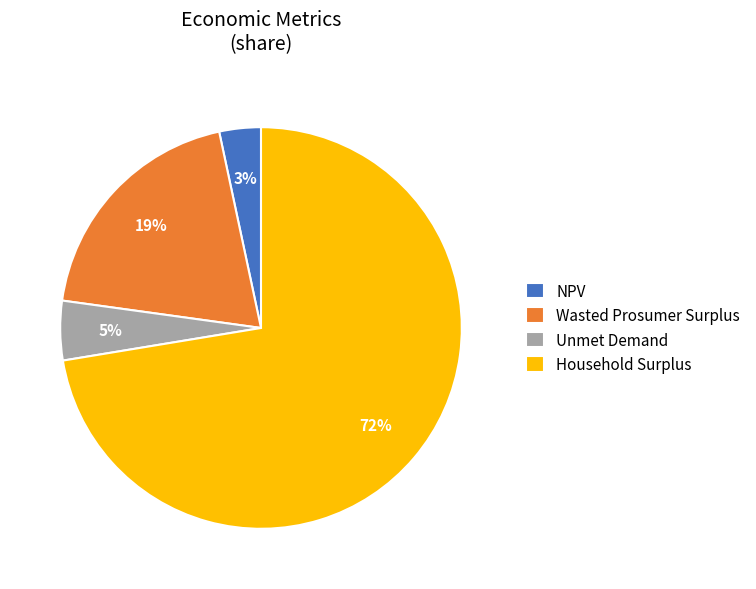

Combined, do NPV and Household Surplus account for over 50%?

Yes